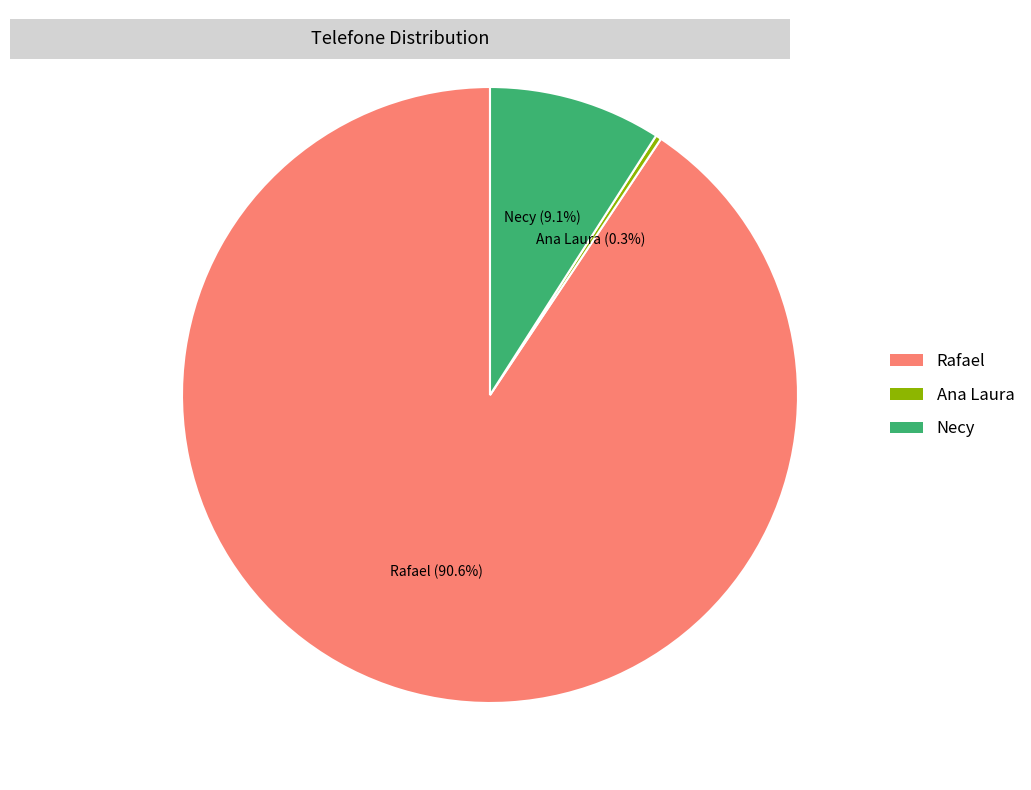

To the nearest percent, what portion does Necy represent?

9%